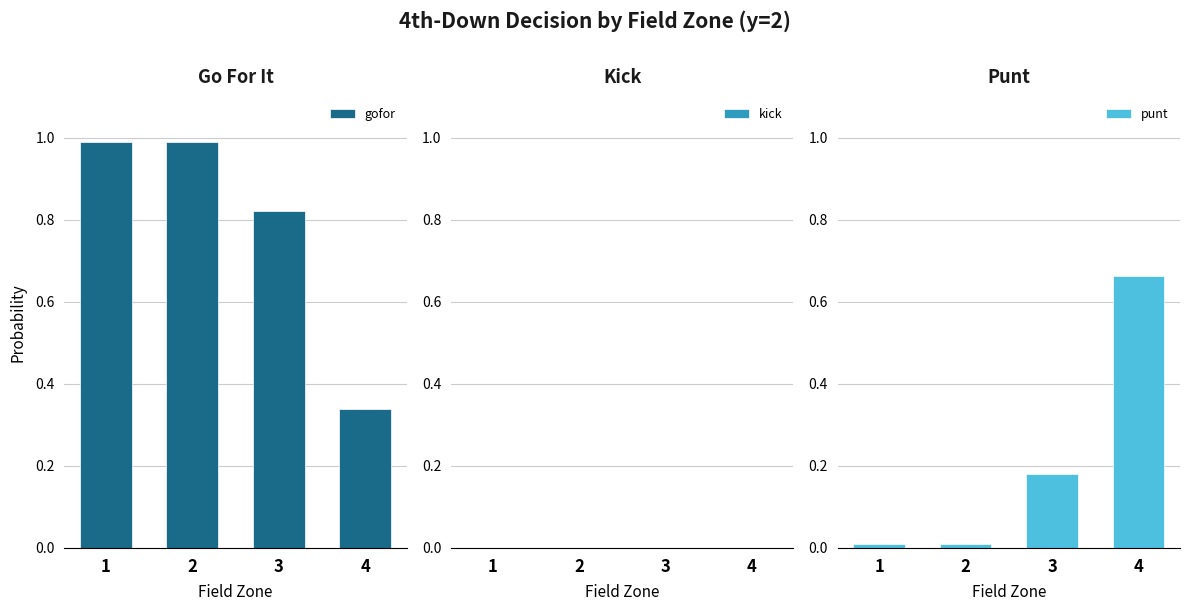

Where is gofor nearest to the value 0?

4